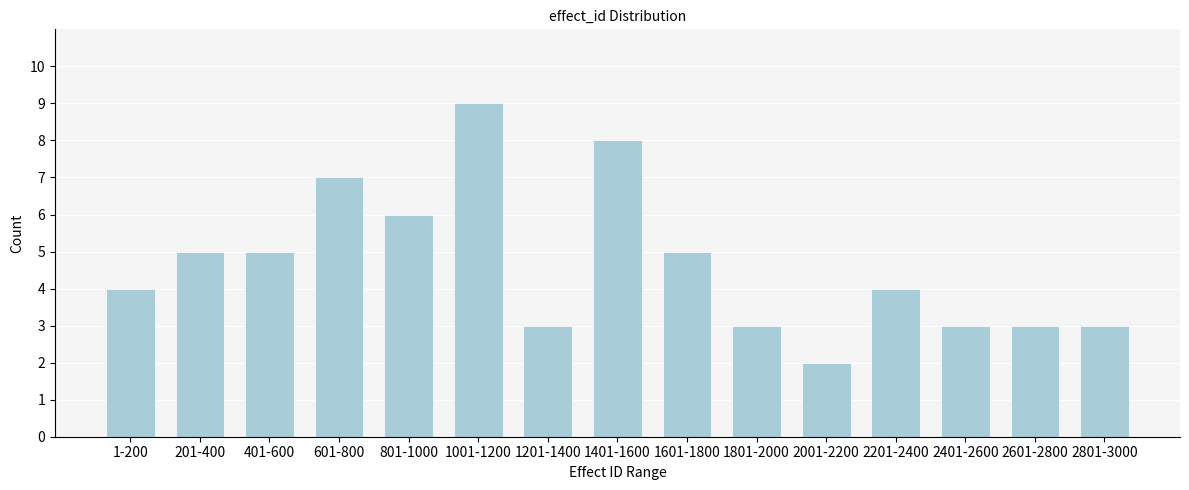

Reading left to right, list all the values displayed in this chart.

1-200=4	201-400=5	401-600=5	601-800=7	801-1000=6	1001-1200=9	1201-1400=3	1401-1600=8	1601-1800=5	1801-2000=3	2001-2200=2	2201-2400=4	2401-2600=3	2601-2800=3	2801-3000=3